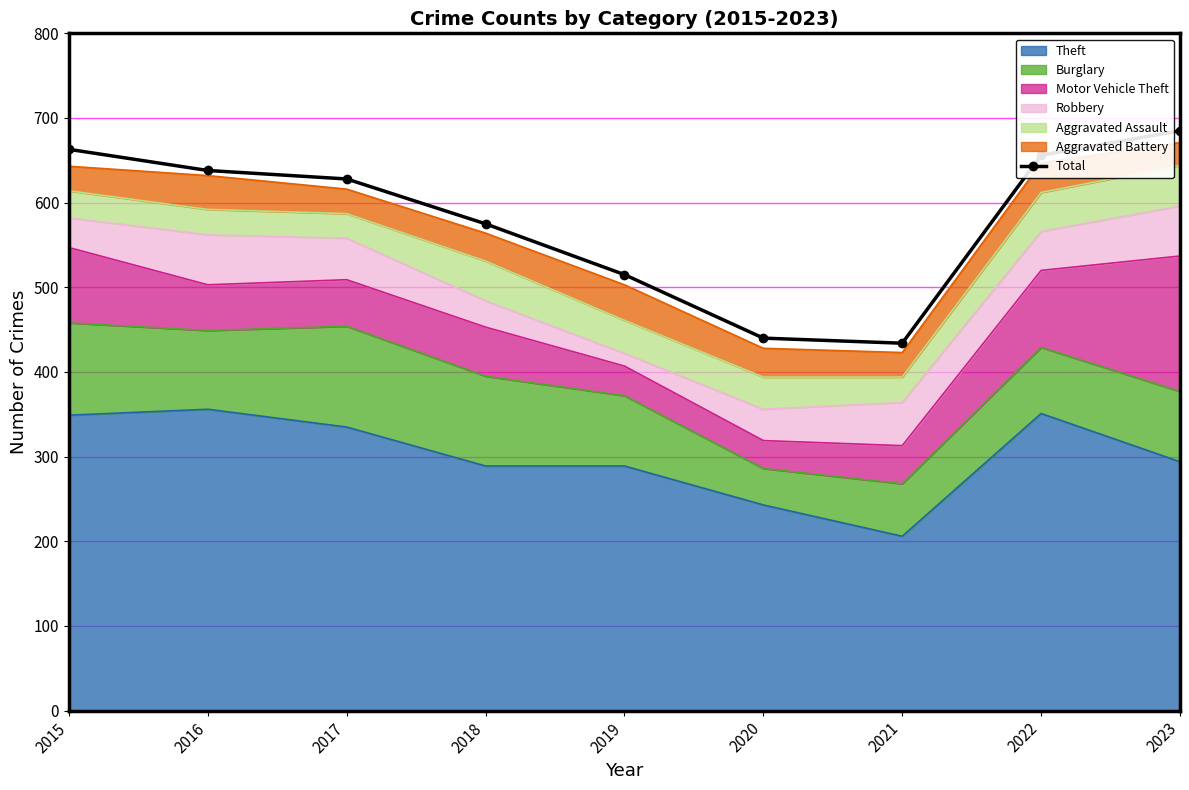

What is the value of the 7th point from the left?

434